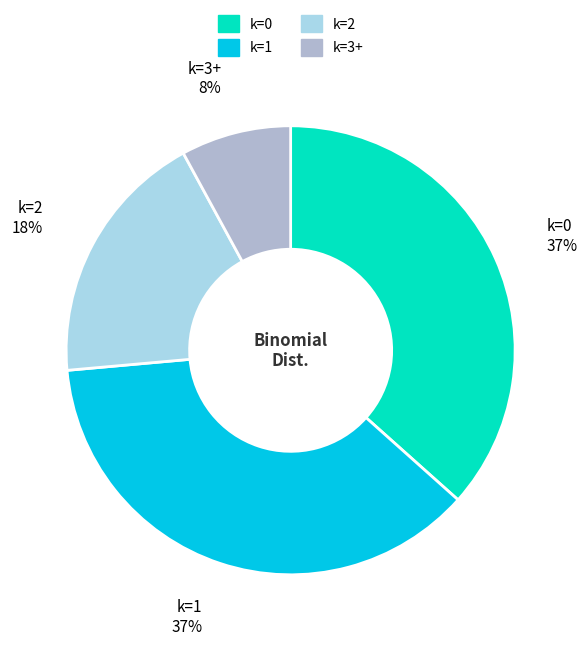

Is the sum of k=2 and k=0 greater than half?

Yes